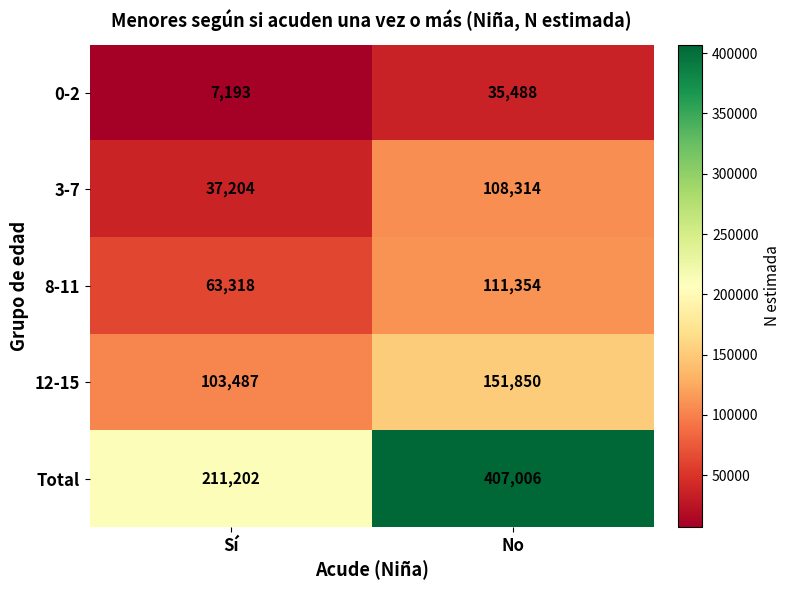

List the labels in order of 3-7 value, smallest first.

Sí, No